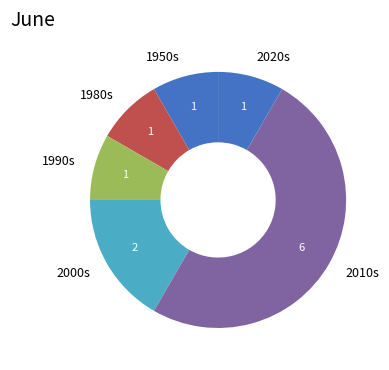

Which category has the biggest portion of the pie?

2010s